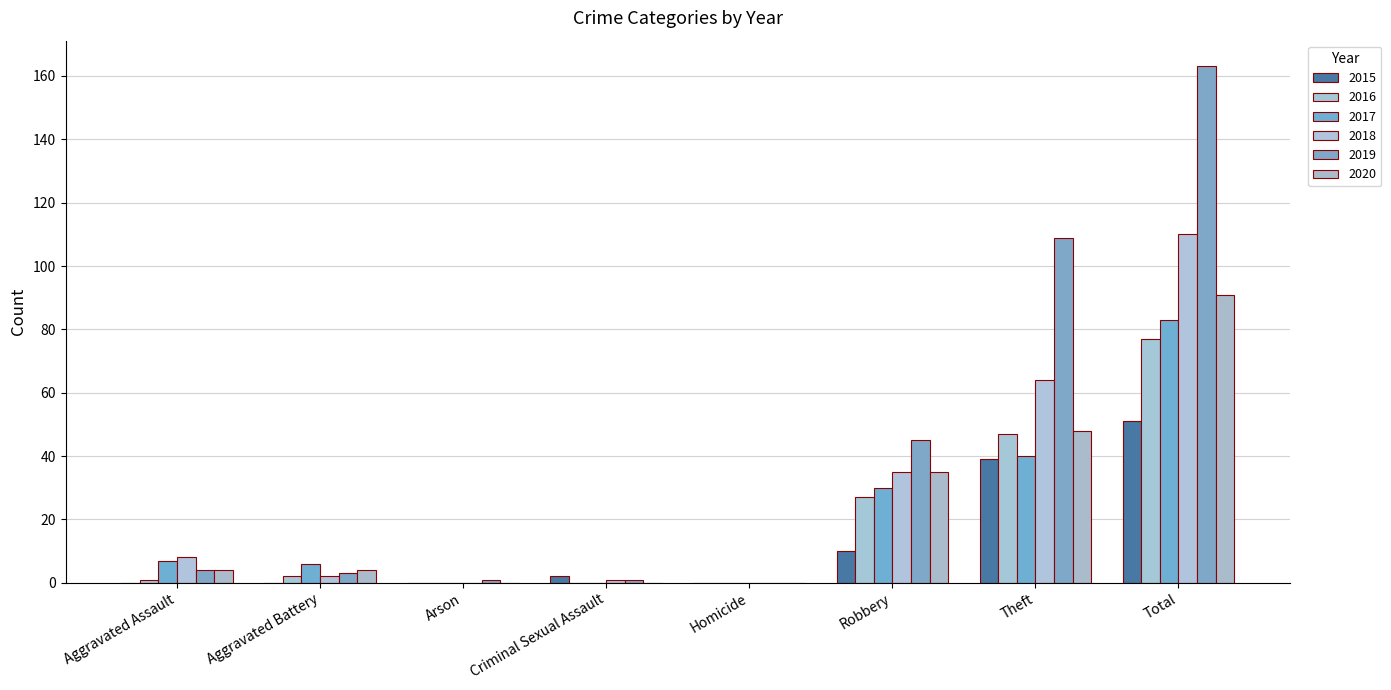

How many groups of bars are there?

8